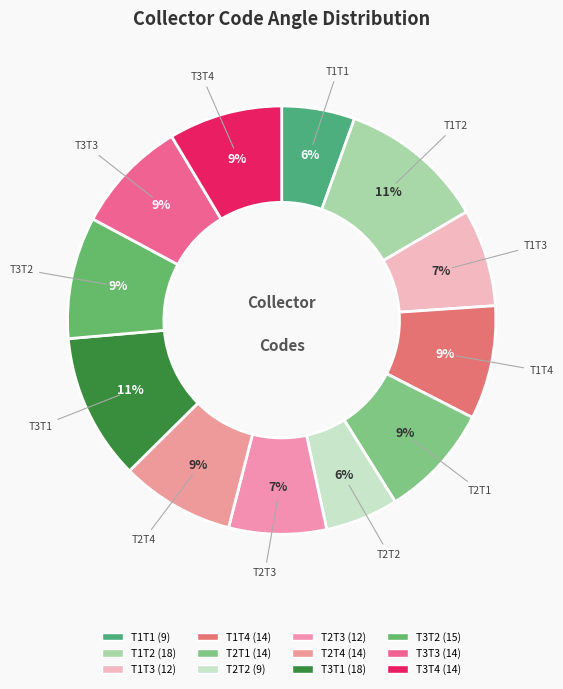

How many slices are in this pie chart?

12